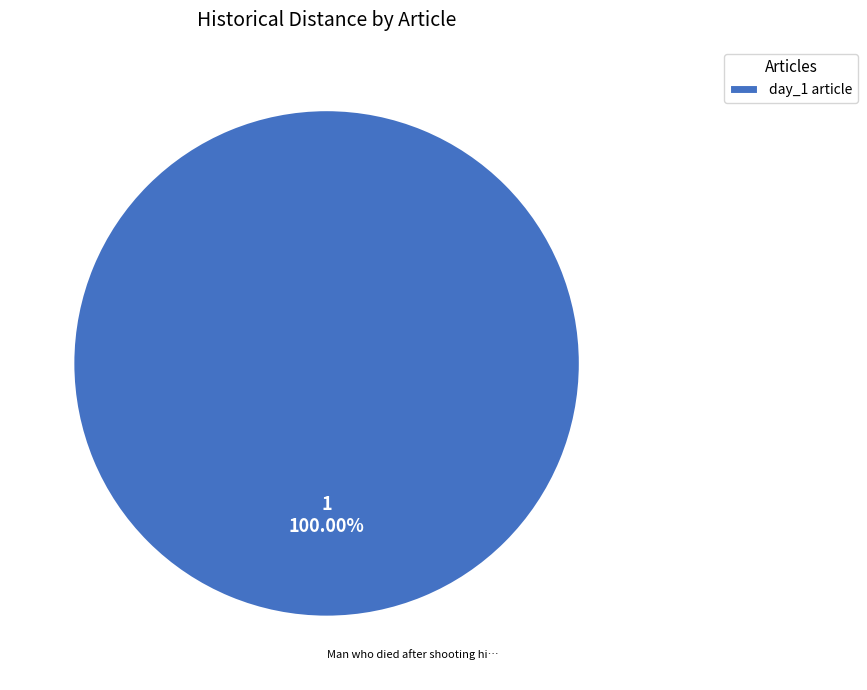

Which slice represents more than half of the pie?

day_1 article